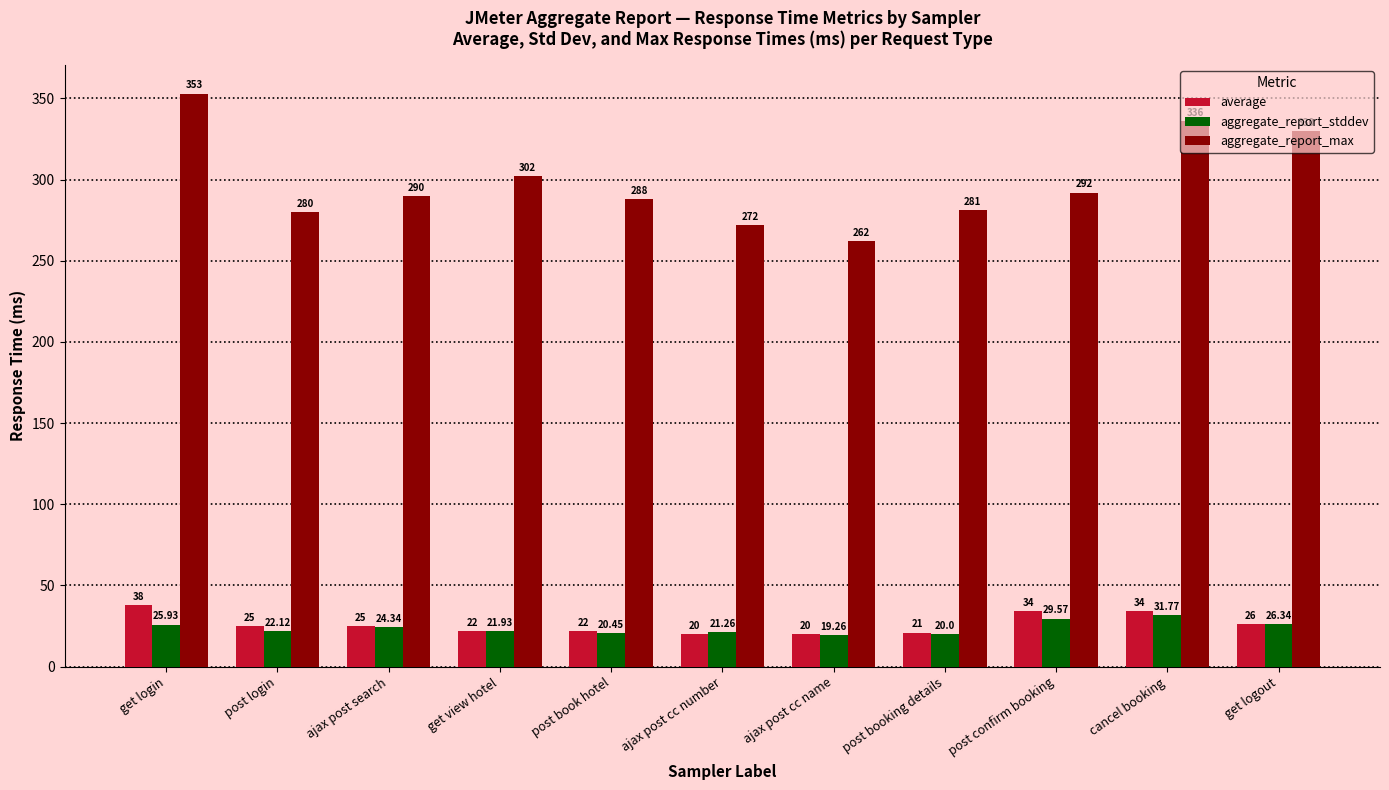

Read the aggregate_report_max value at ajax post cc number.

272.0